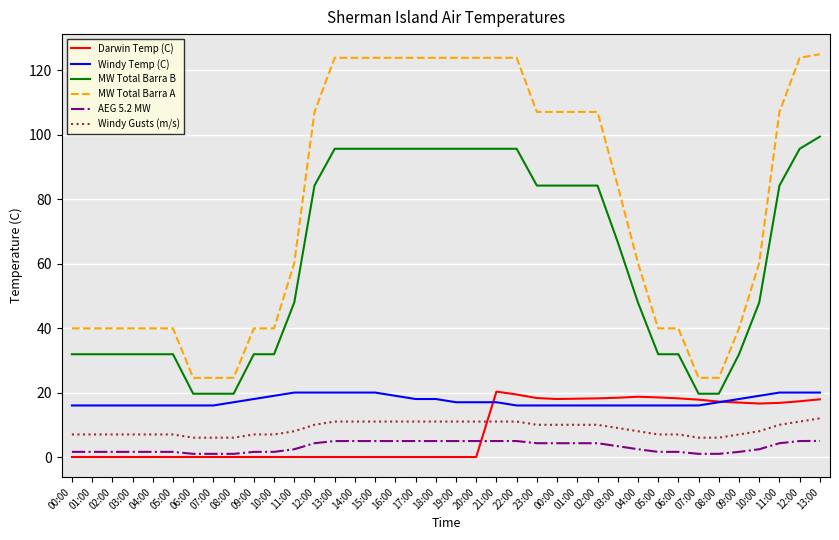

What is the difference between the MW Total Barra A values at 23:00 and 11:00?

46.9